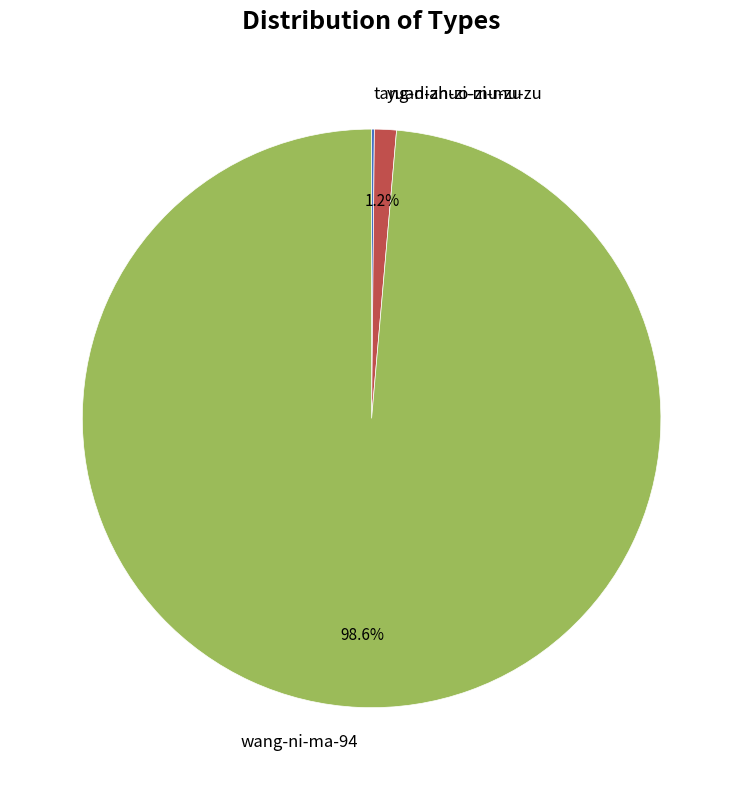

Combined, do wang-ni-ma-94 and yuan-zhuo-zi-mu-zu account for over 50%?

Yes